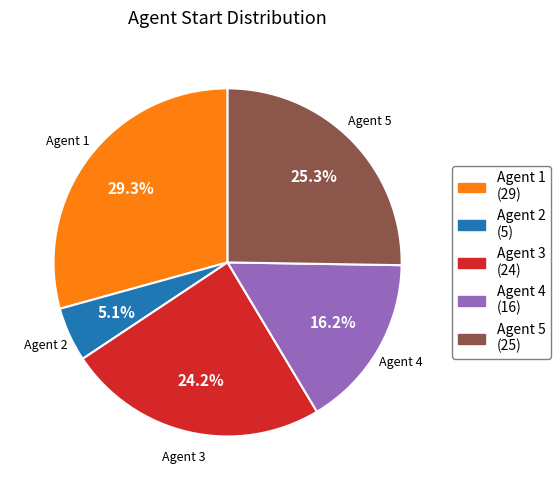

To the nearest percent, what is the difference between the largest and smallest slice percentages?

24%